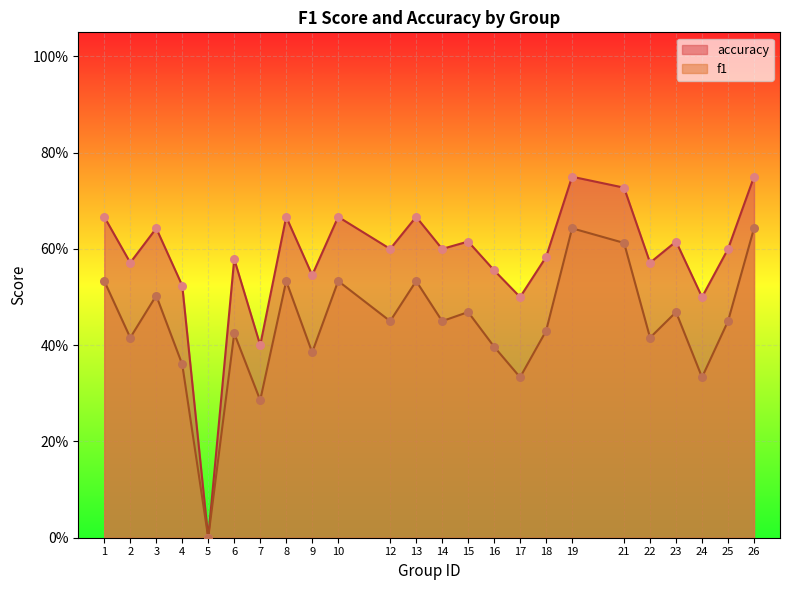

What is the total value across all series at 12?

1.1